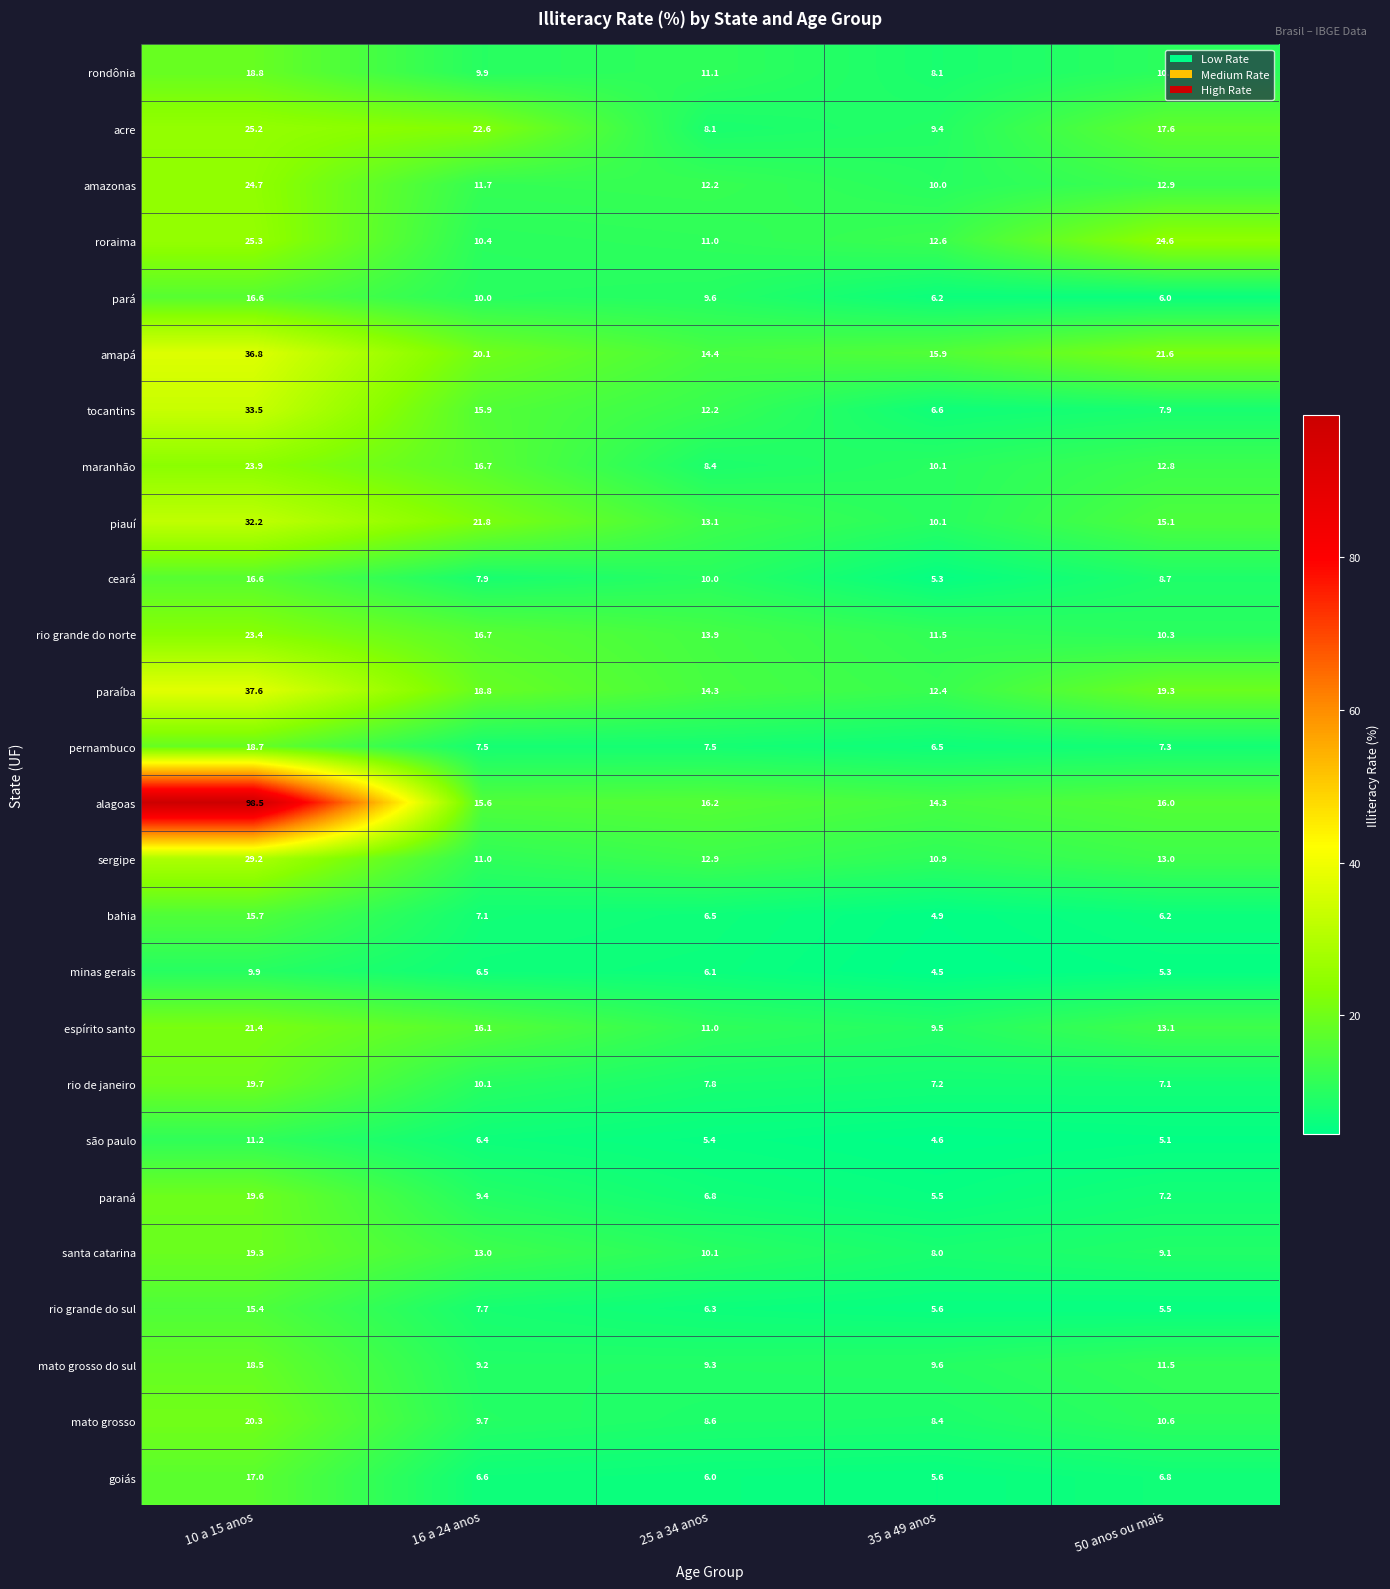

How many data points in rio grande do norte are less than 13?

2